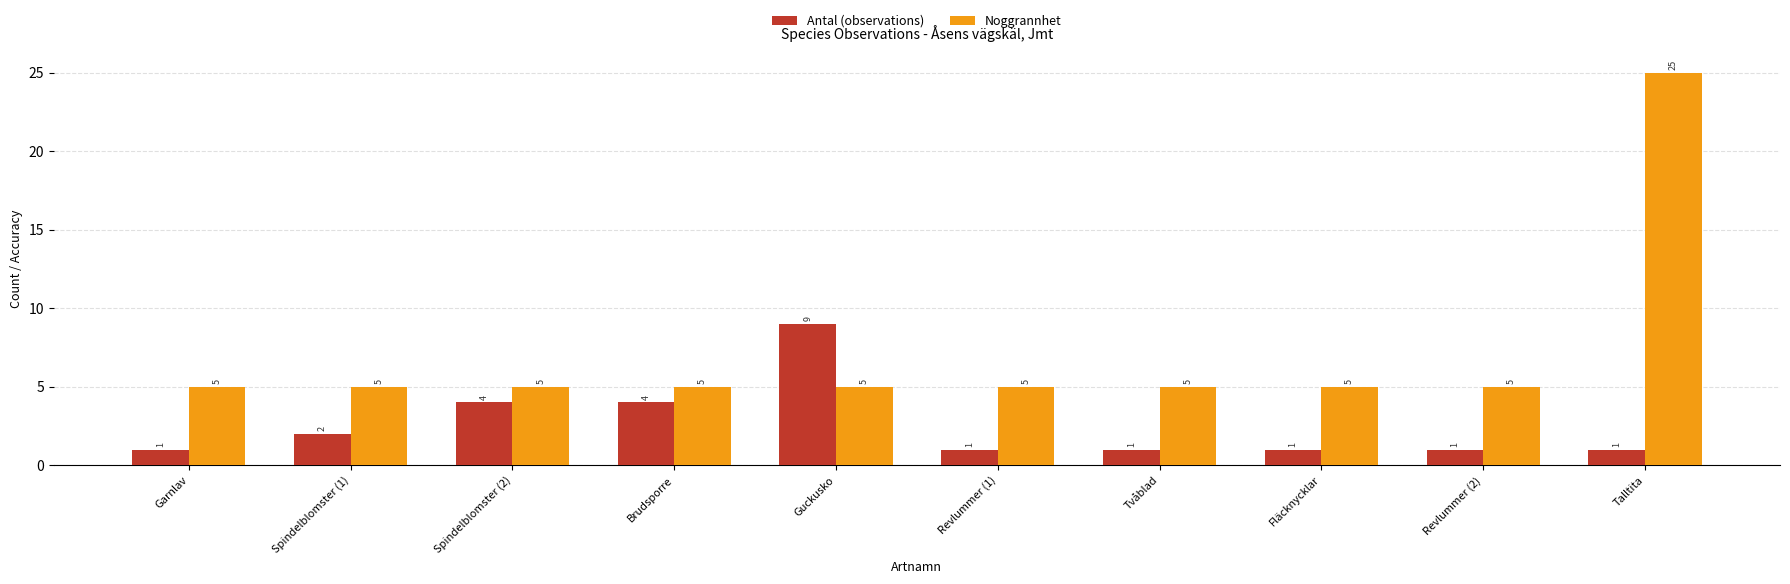

The value of Antal (observations) at Fläcknycklar is 0. True or false?

False